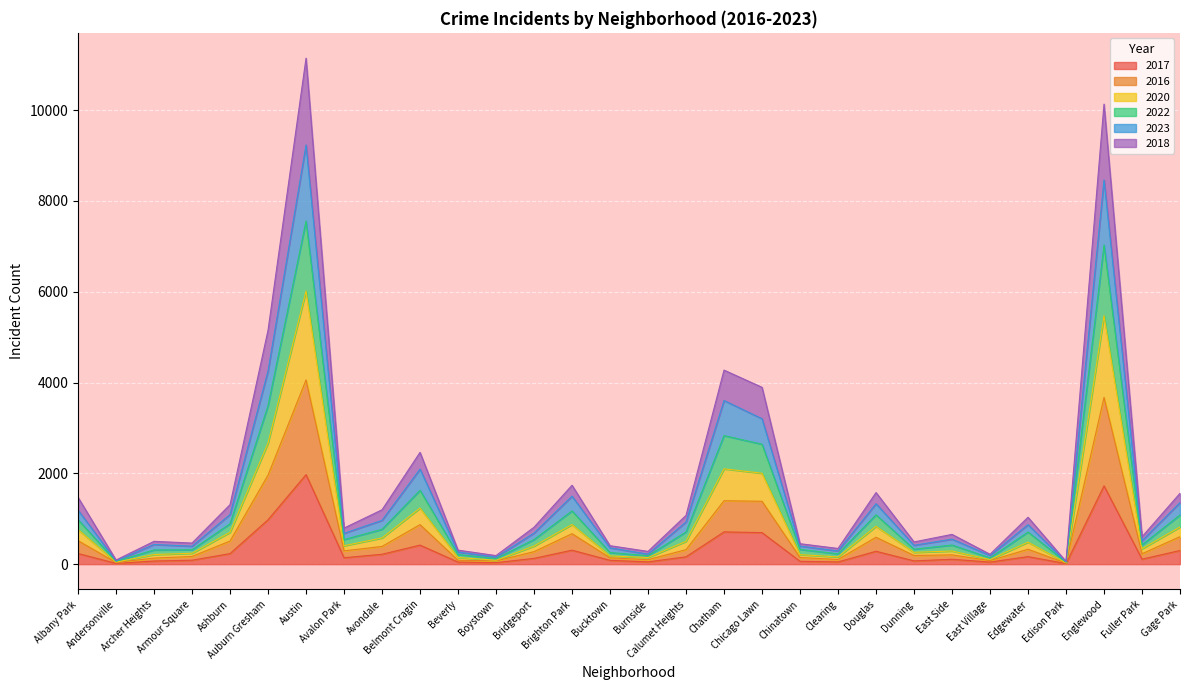

Does the chart display data point markers on the line(s)?

No